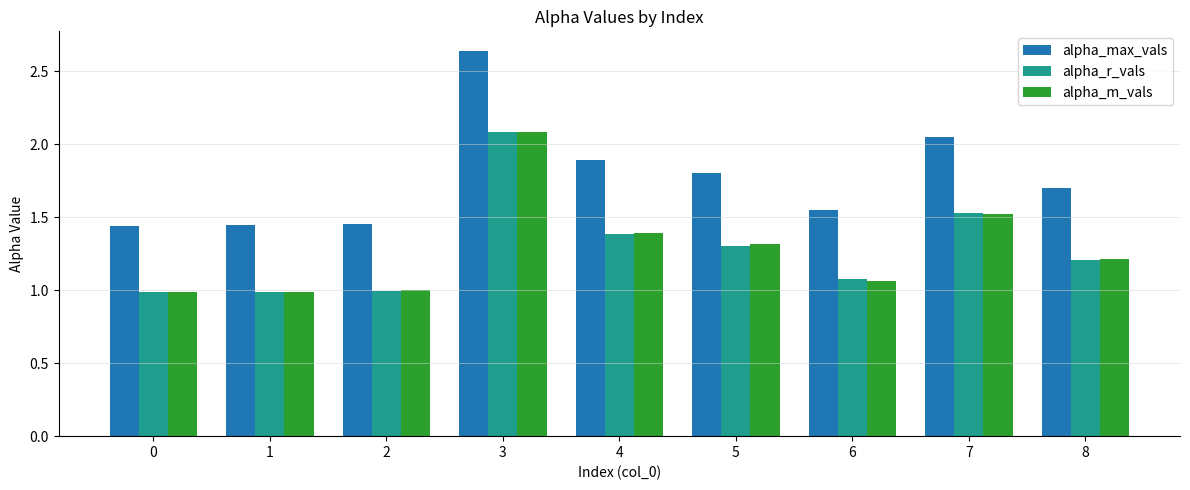

Which series has the largest range (max minus min)?

alpha_max_vals